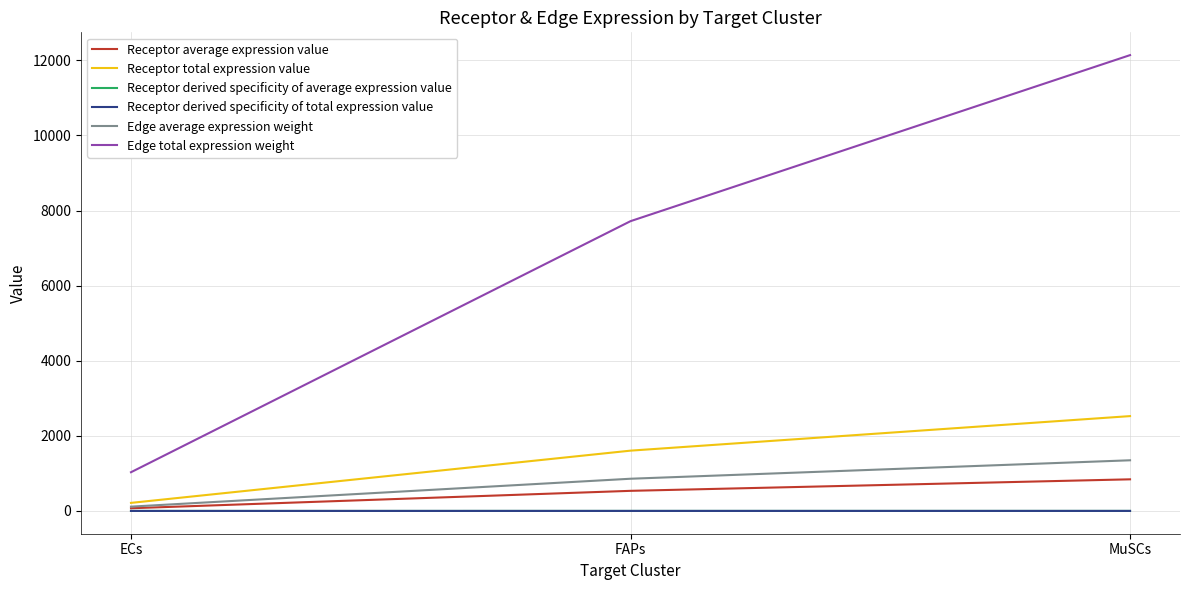

What is the value of the Receptor derived specificity of average expression value point at the 3rd from the left?

0.6